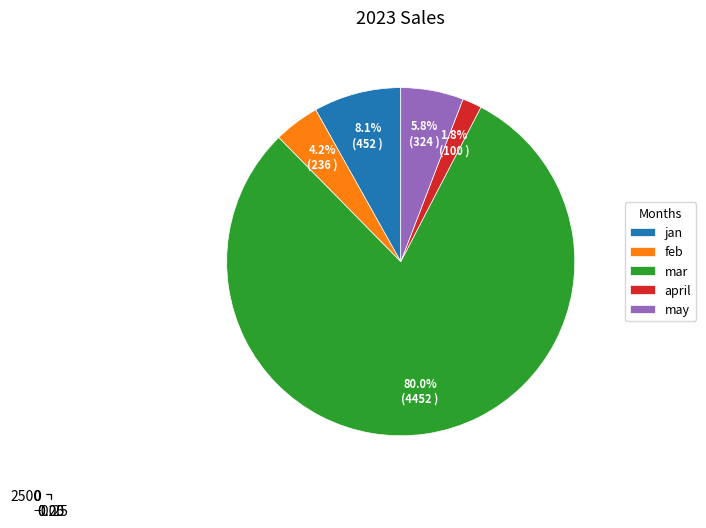

What portion of the pie excludes april?

98.2%